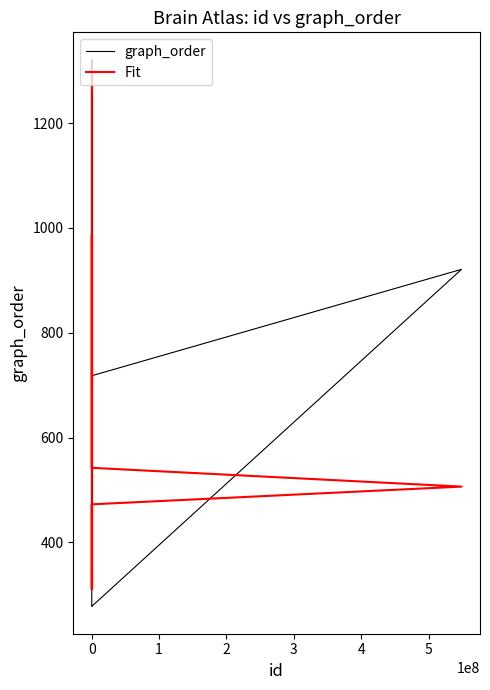

How many times do graph_order and Fit cross each other?

7